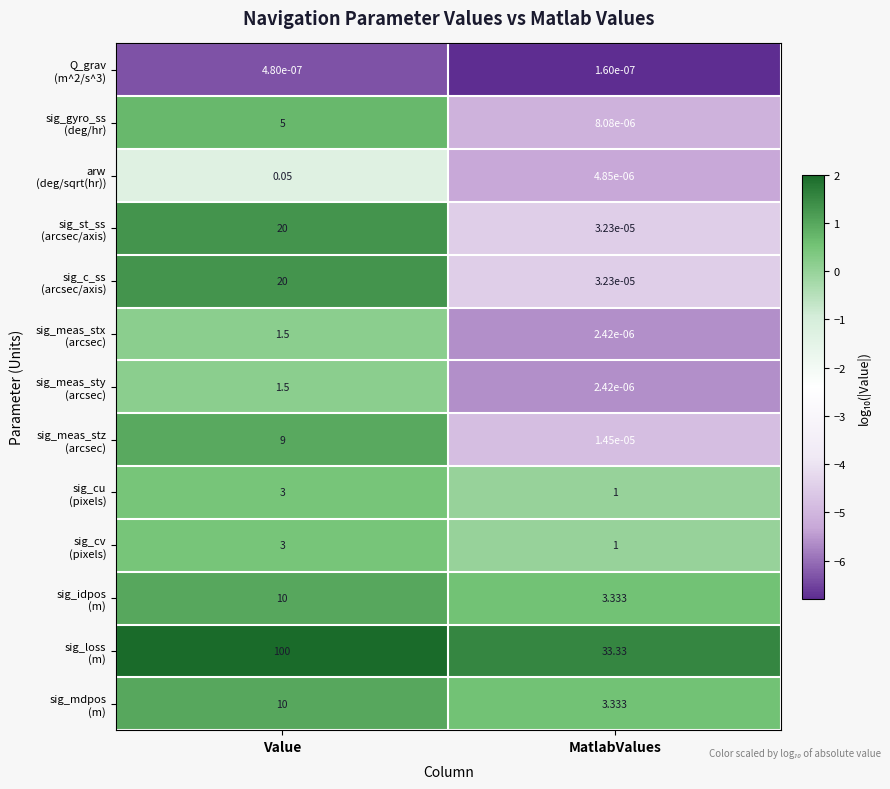

Which category has the lowest value across all series?

MatlabValues